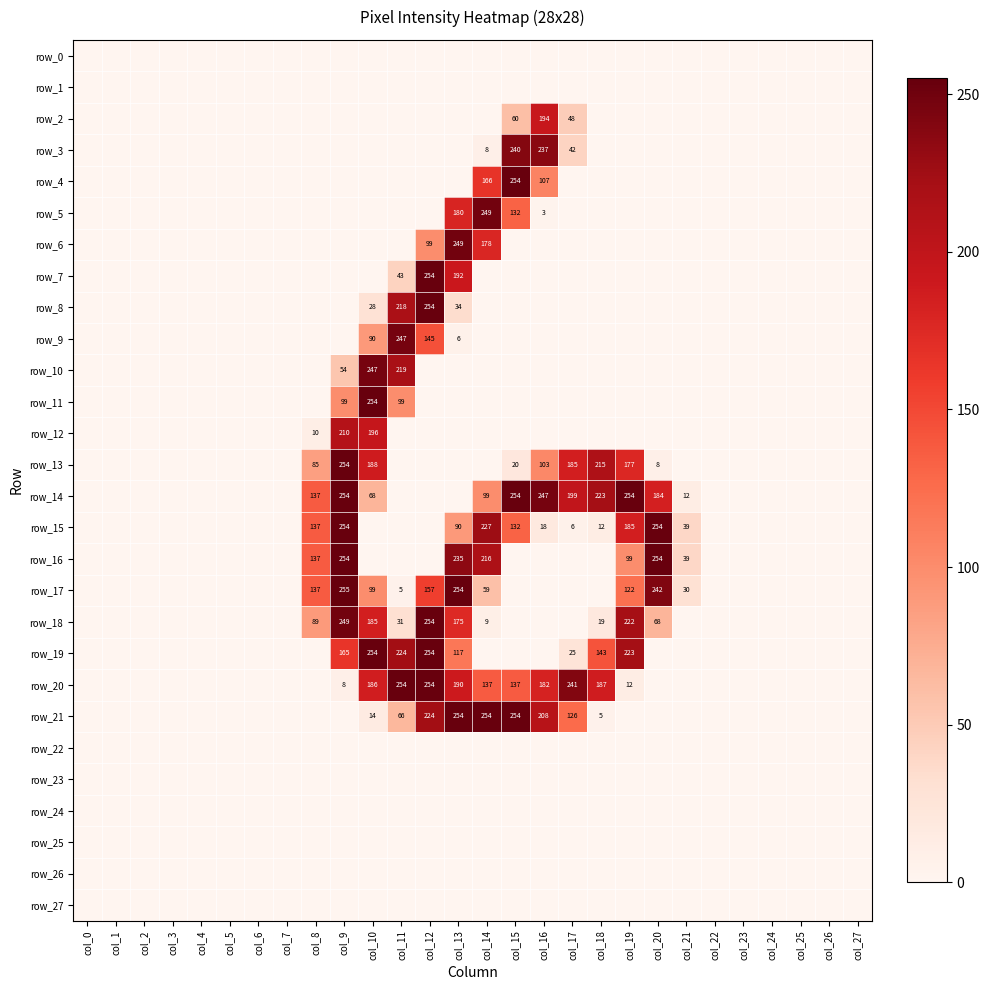

Is the value of row_20 at col_7 greater than the value of row_21 at col_16?

No